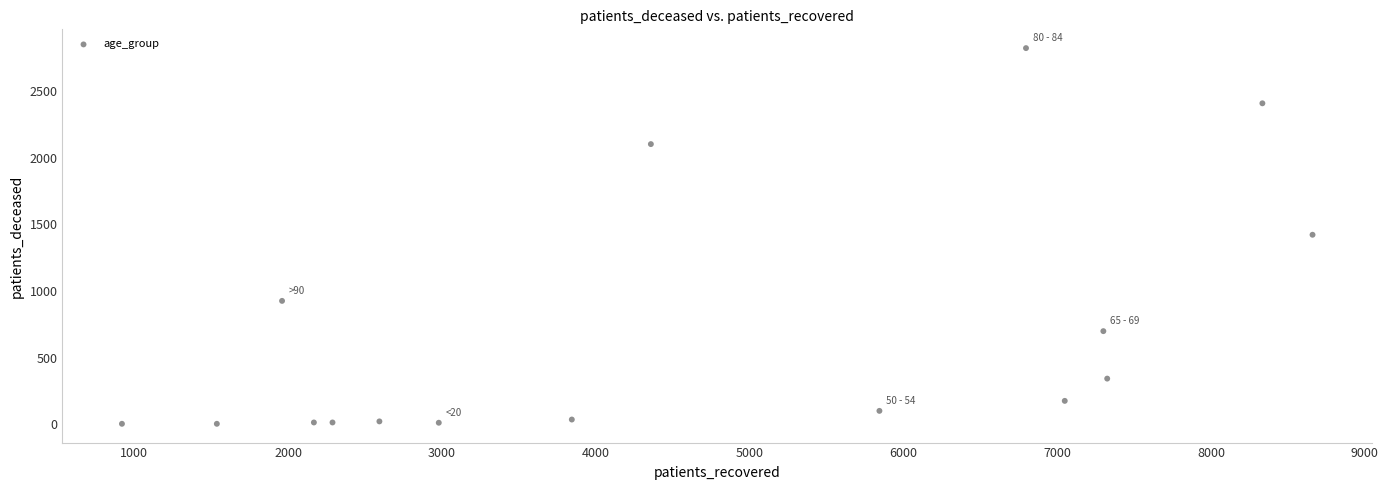

What is the range of X values (max minus min)?

7741